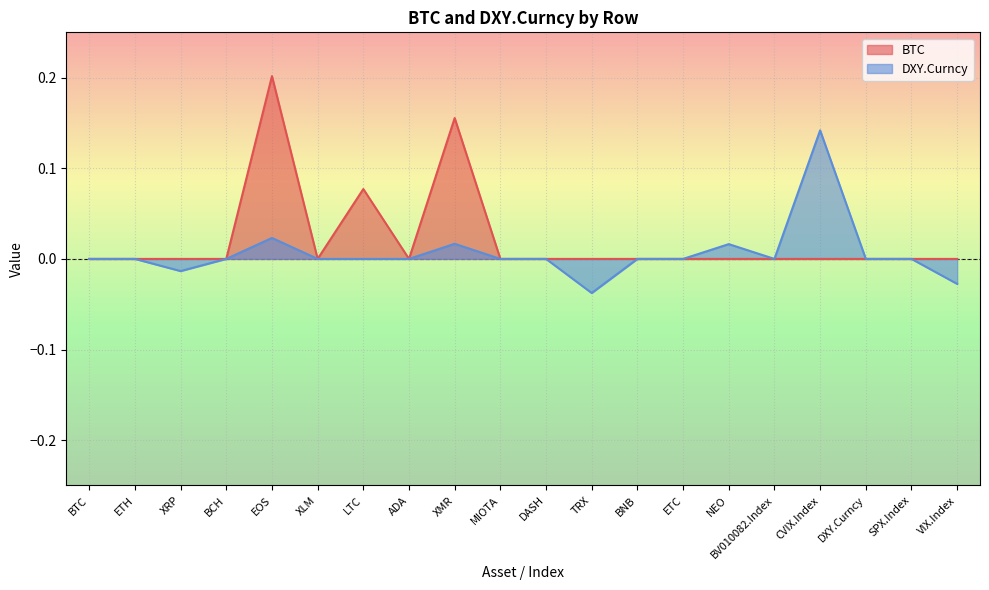

The value of BTC at DXY.Curncy is 0.1. True or false?

False